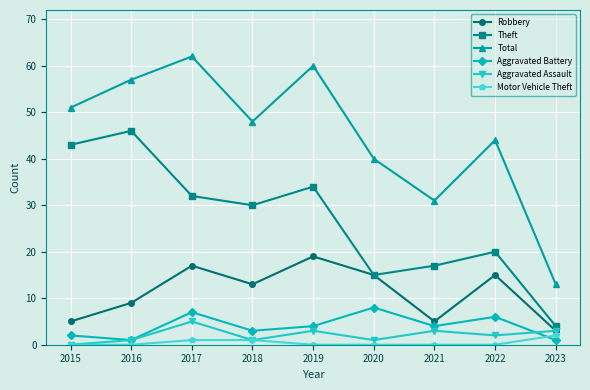

What are all the series names shown in the legend?

Robbery, Theft, Total, Aggravated Battery, Aggravated Assault, Motor Vehicle Theft